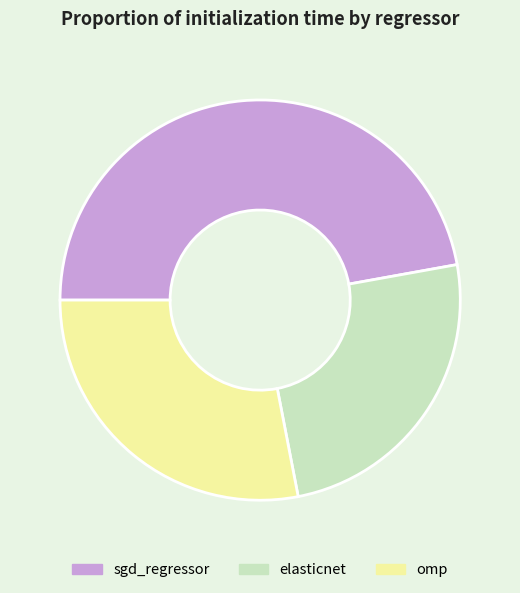

Does elasticnet account for over 50% of the chart?

No